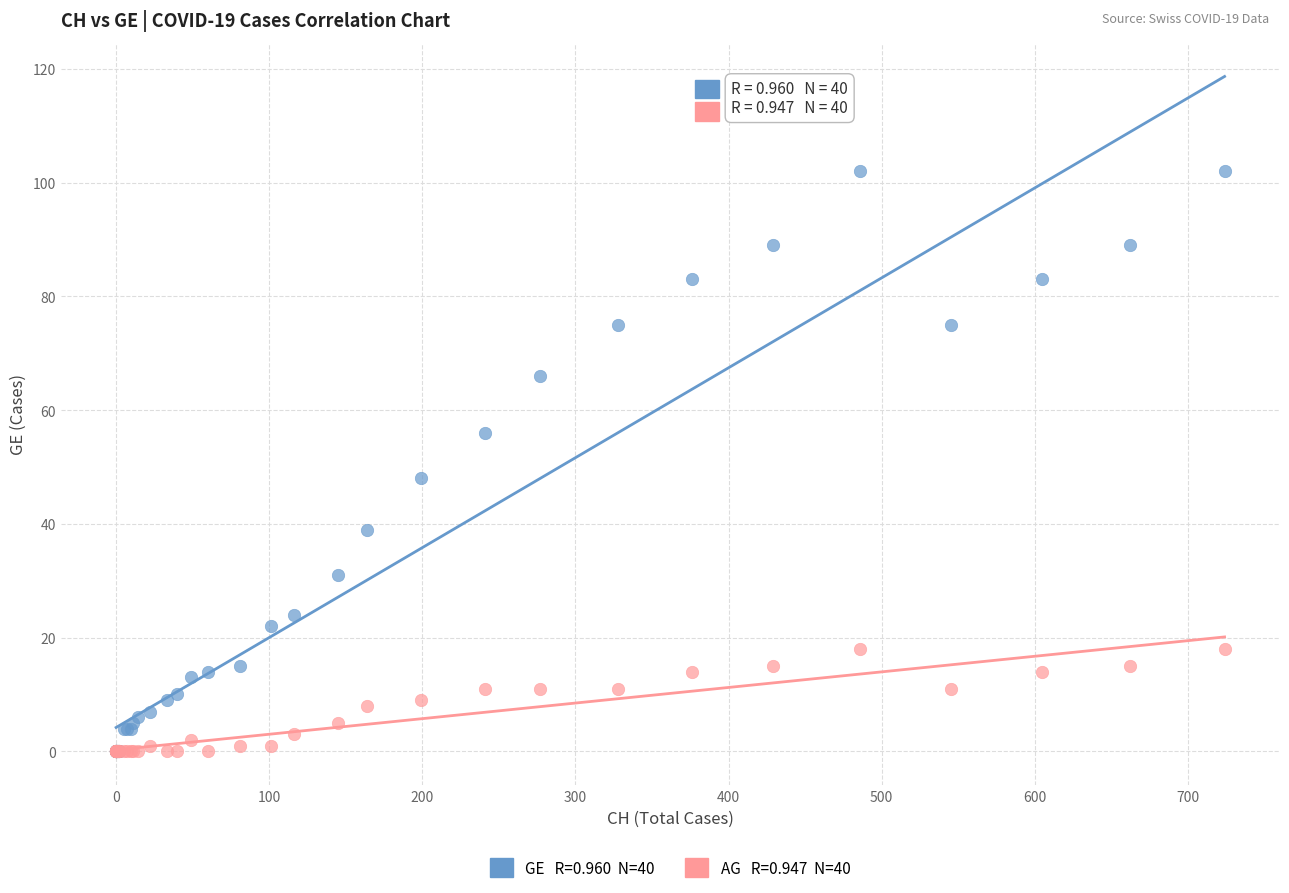

Across all series, what Y value is closest to 51?

48